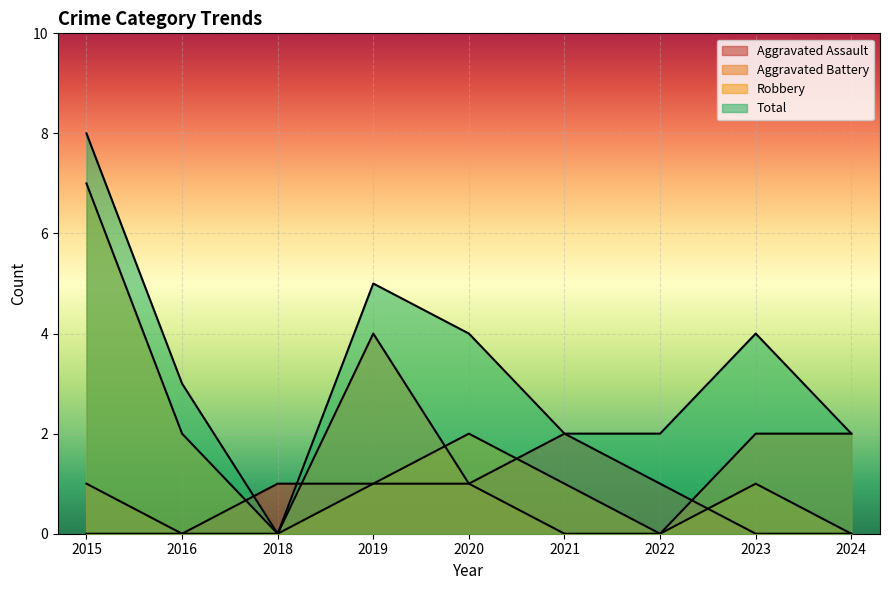

What is the maximum value shown in the chart?

8